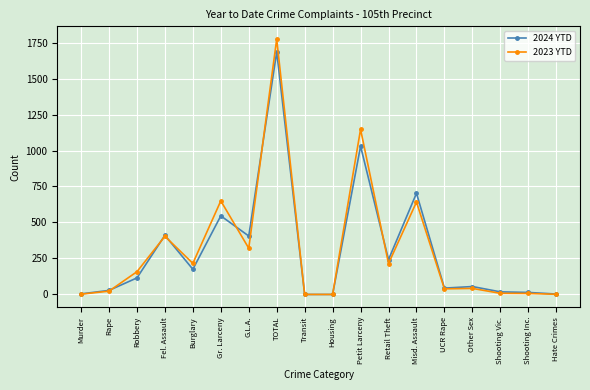

What is the difference between the 2023 YTD values at Other Sex and Shooting Vic.?

34